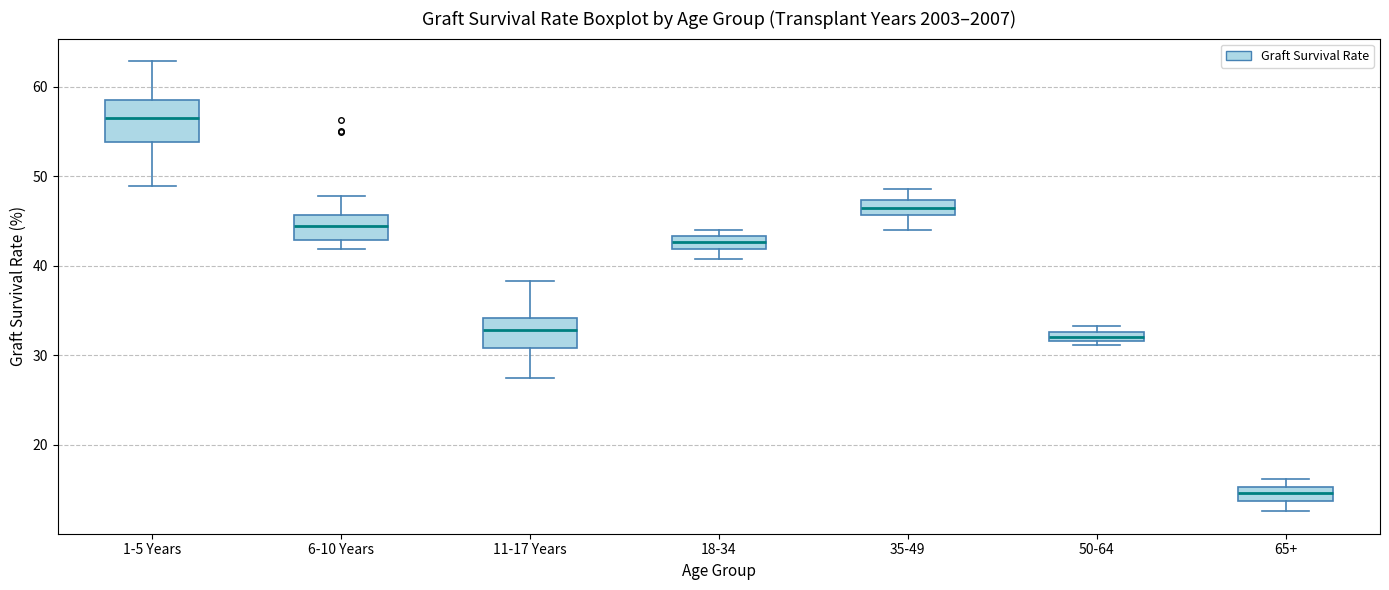

Comparing the boxes themselves (not the whiskers), which one is the tallest?

1-5 Years